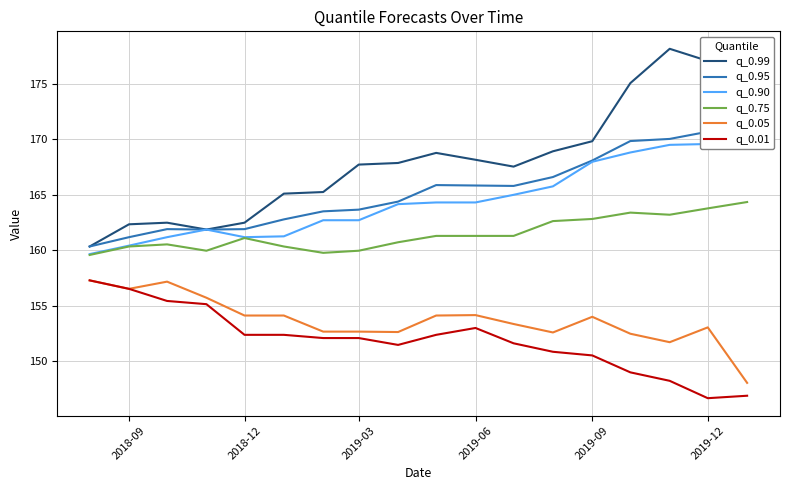

True or false: q_0.99 and q_0.01 intersect in this chart.

False